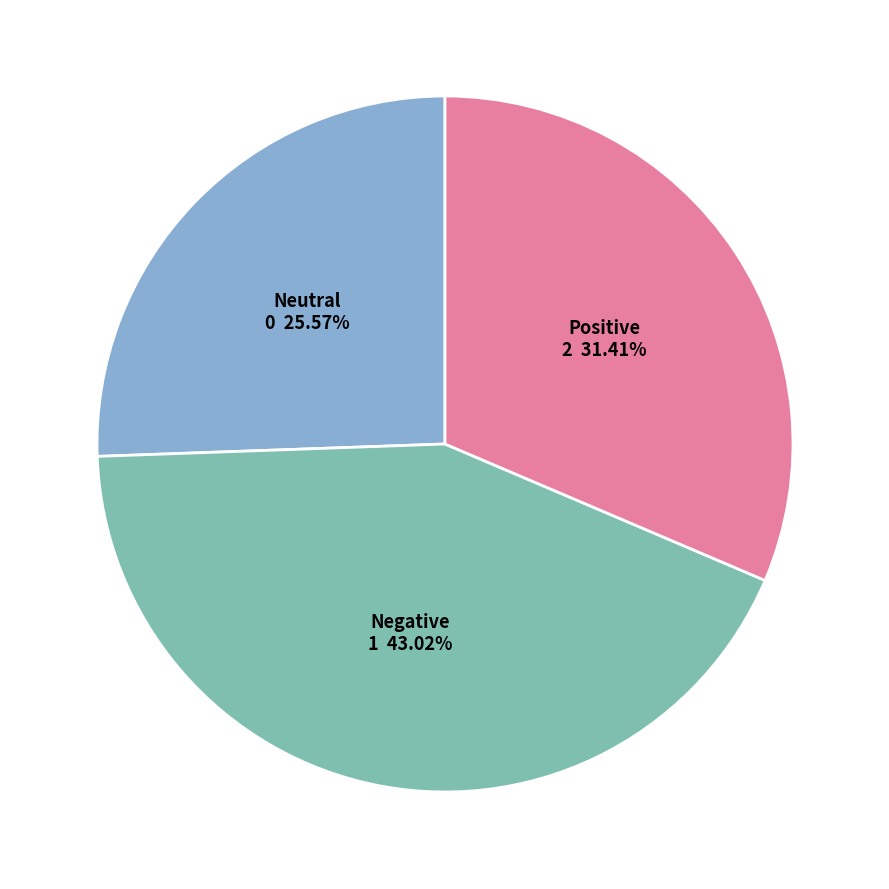

Is there a majority slice in this chart?

No